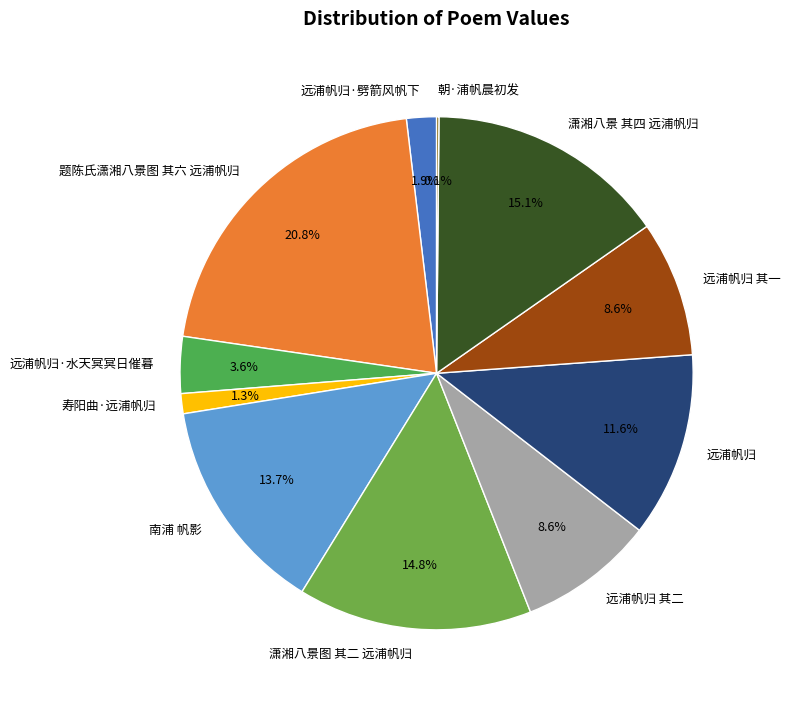

What percentage is the 远浦帆归 其一 slice, to the nearest percent?

9%